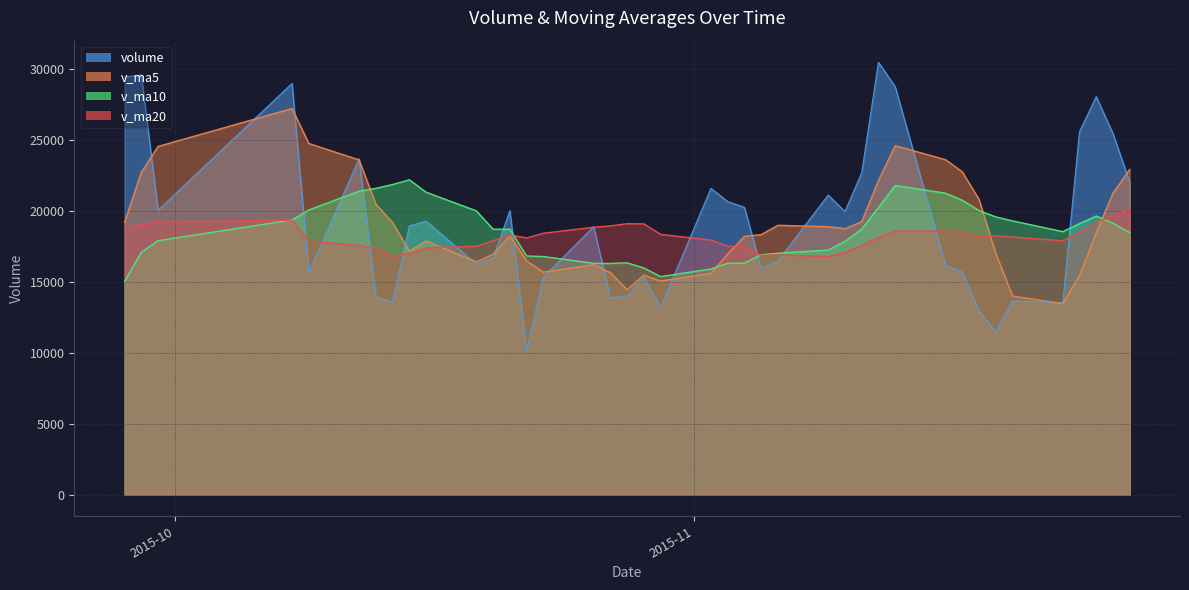

Read the volume value at 3.

25605.1